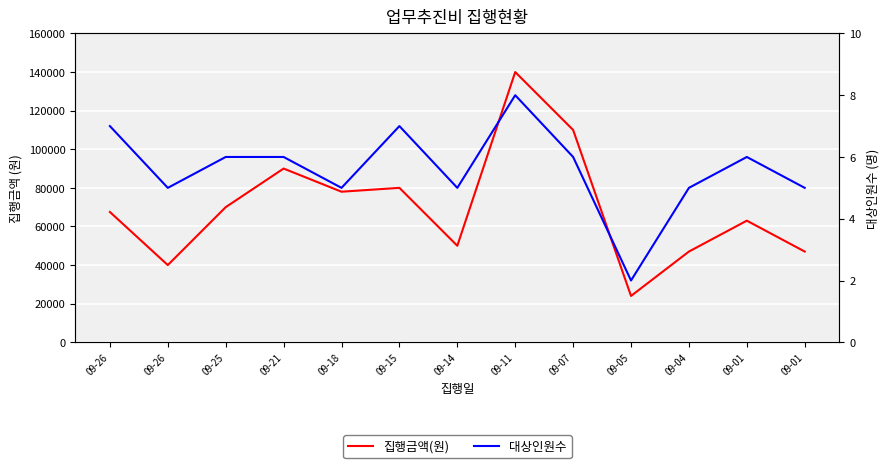

What is the difference between the maximum and minimum values in the 집행금액(원) series?

116000